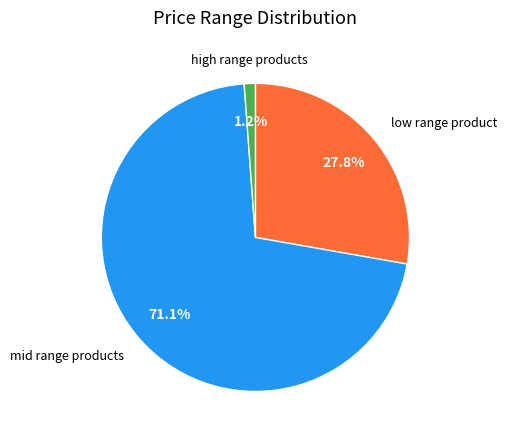

Rank the categories by value from lowest to highest.

high range products, low range product, mid range products